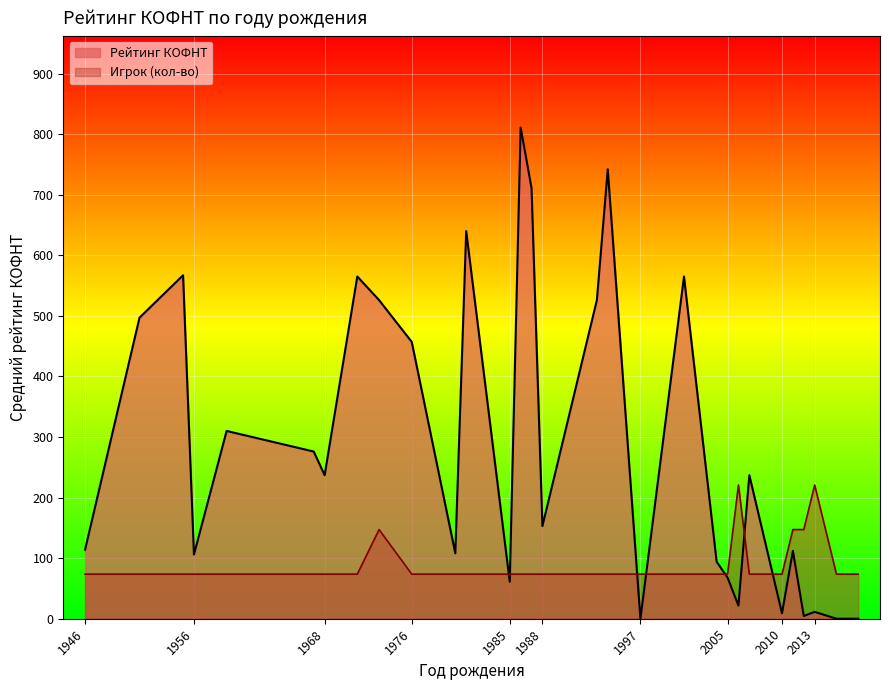

What is the greatest value displayed?

811.0